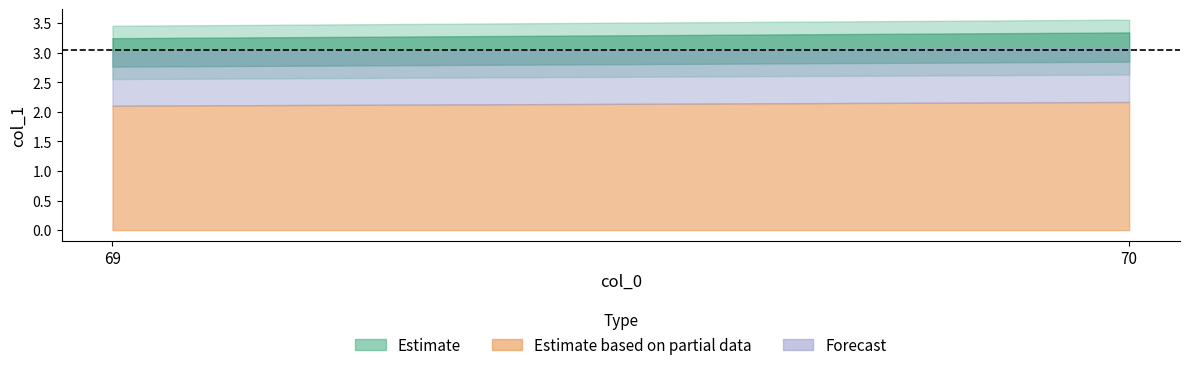

Between 69 and 70, which is larger?

70